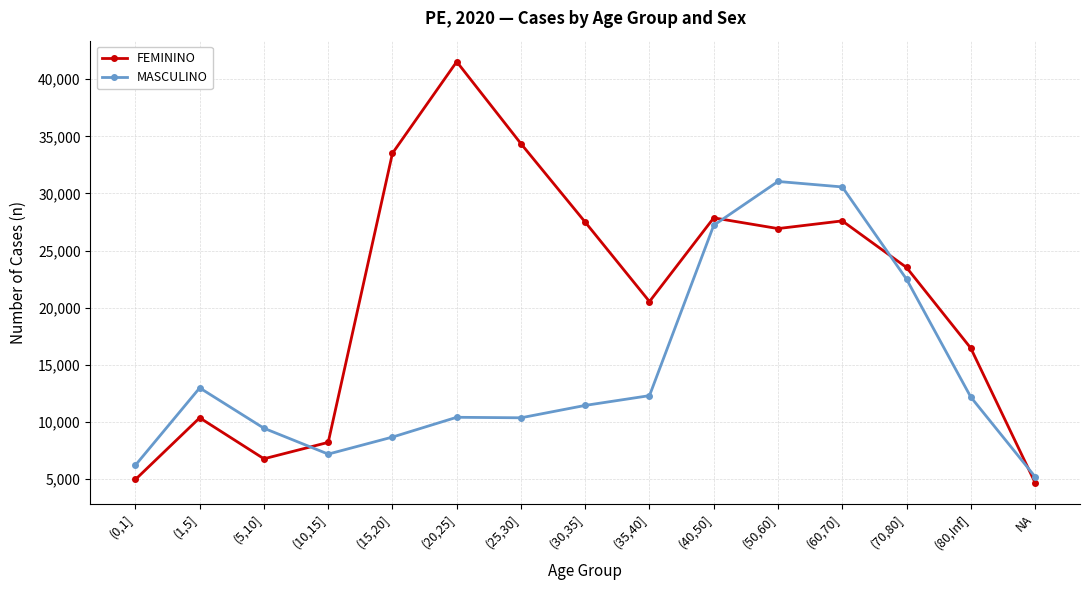

At how many categories does at least one series exceed 24332?

7